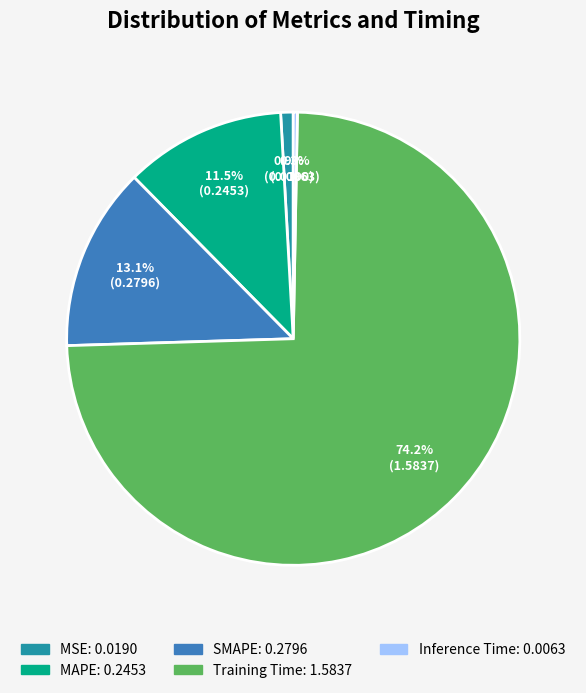

How many slices are in this pie chart?

5